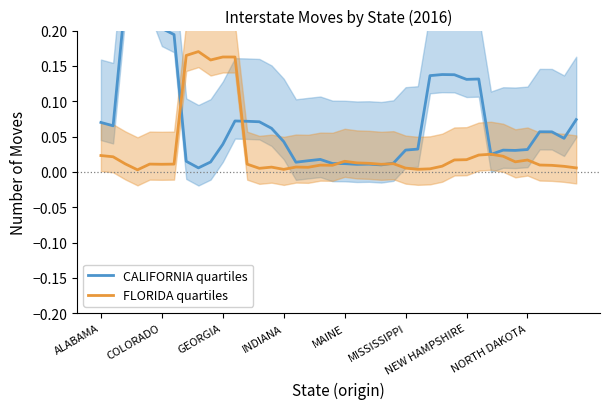

What is the difference between the maximum and second lowest values in the CALIFORNIA quartiles series?

0.2